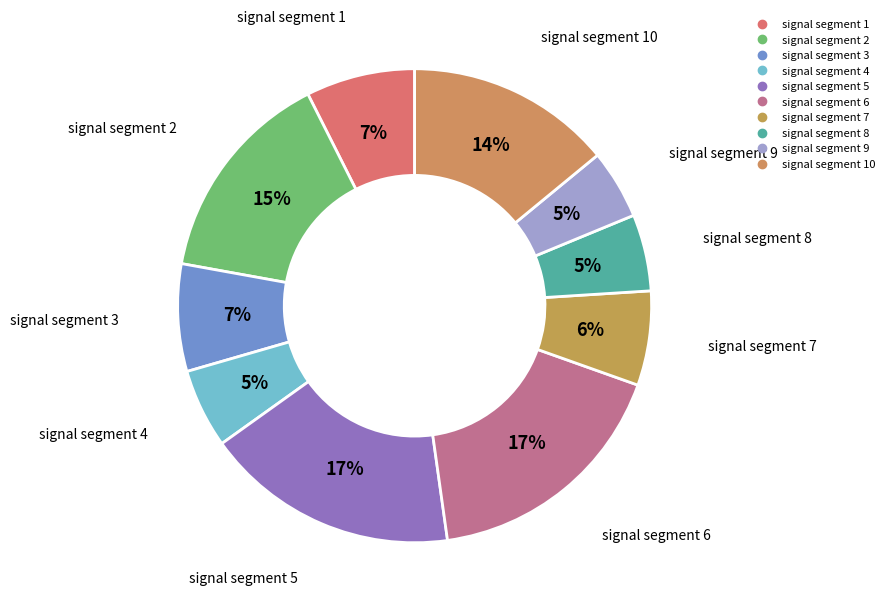

How many slices are in this pie chart?

10